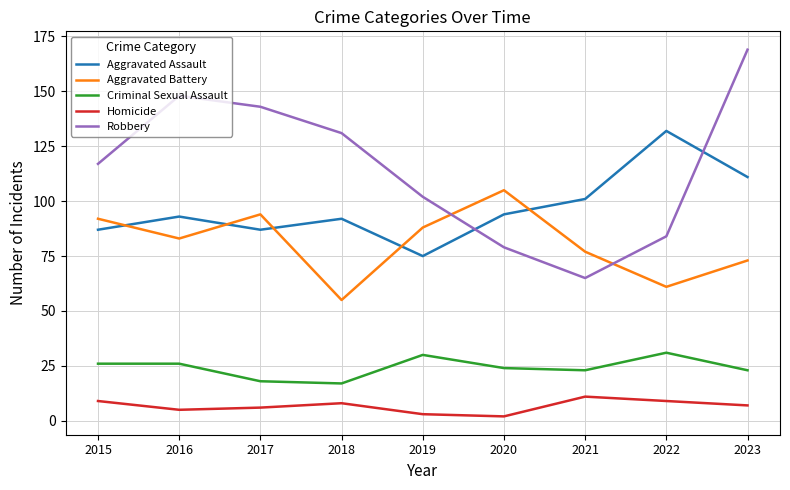

Is the value of Robbery at 2017 greater than the value of Aggravated Assault at 2021?

Yes